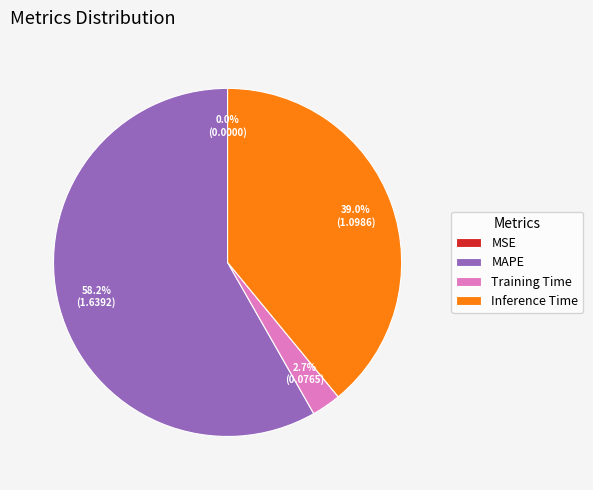

True or false: Inference Time accounts for 51% of the total.

False